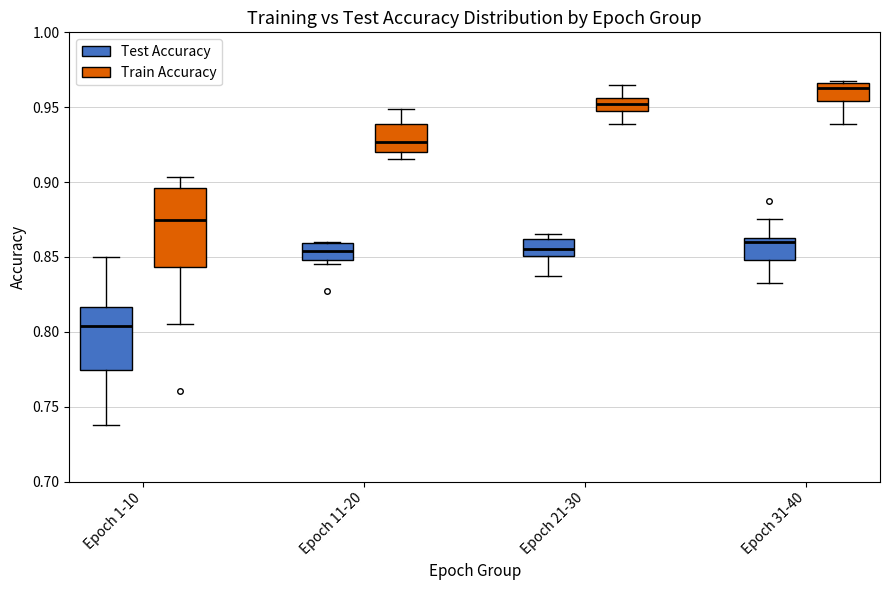

Which box is the tallest, from its lower edge to its upper edge?

Epoch 1-10 (Train Accuracy)